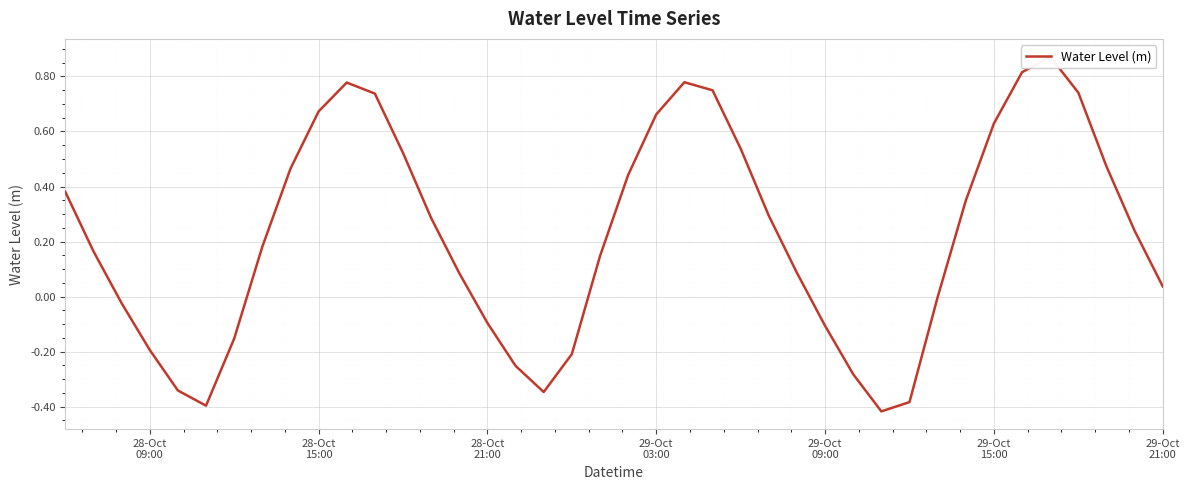

What is the maximum value shown in the chart?

0.9